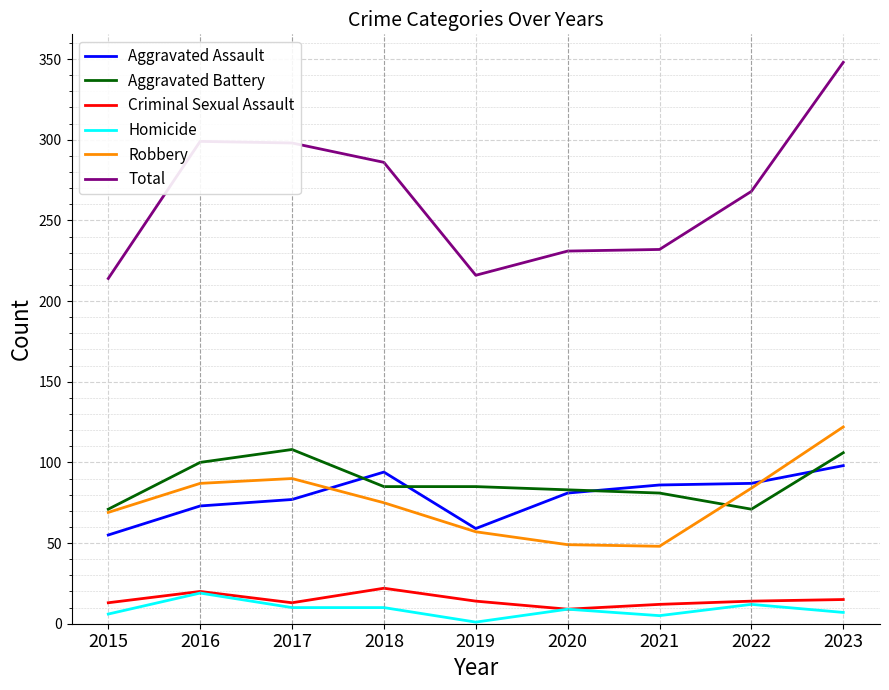

At which category does the chart reach its peak across all series?

2023